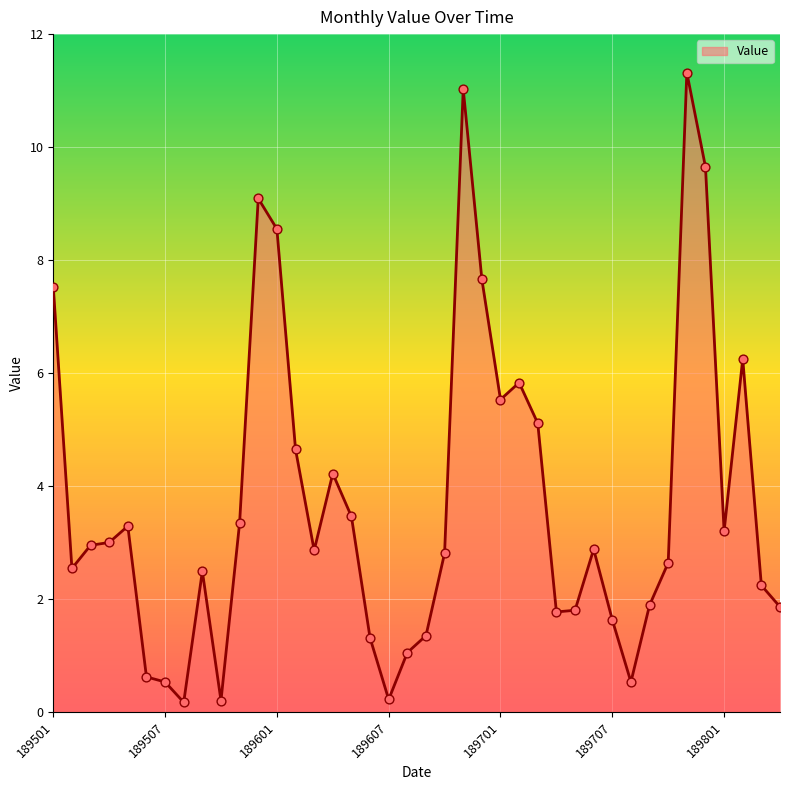

What is the greatest value displayed?

11.3